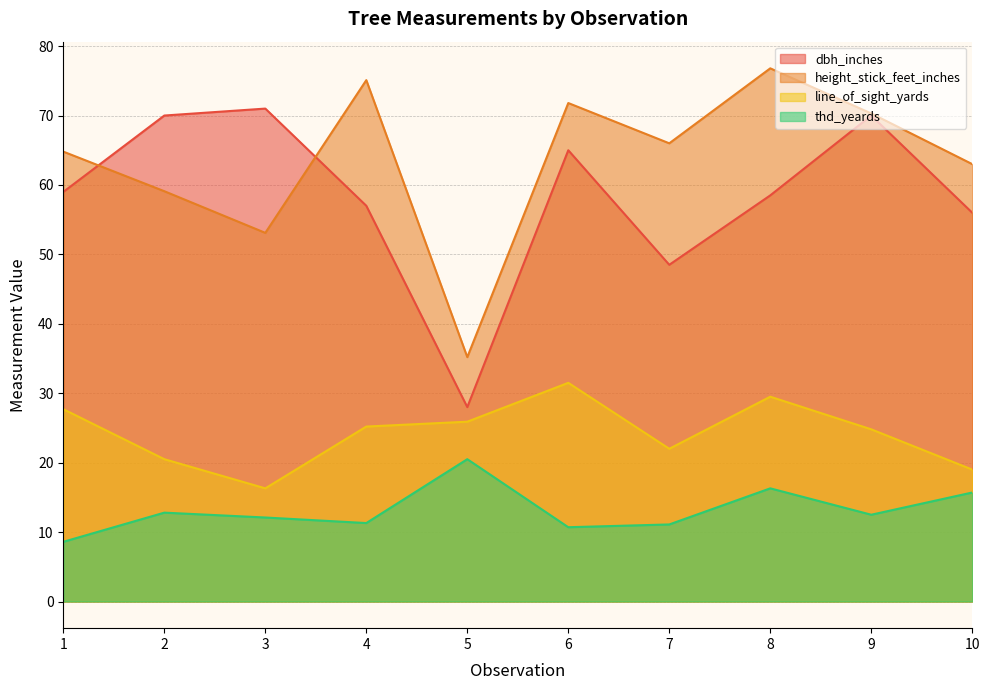

The value of thd_yeards at 2 is 12.8. True or false?

True